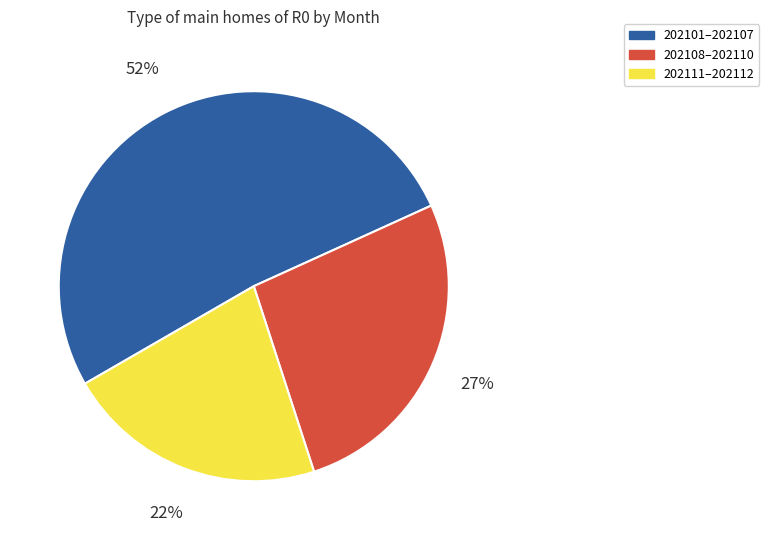

To the nearest percent, what is the average slice percentage?

33%